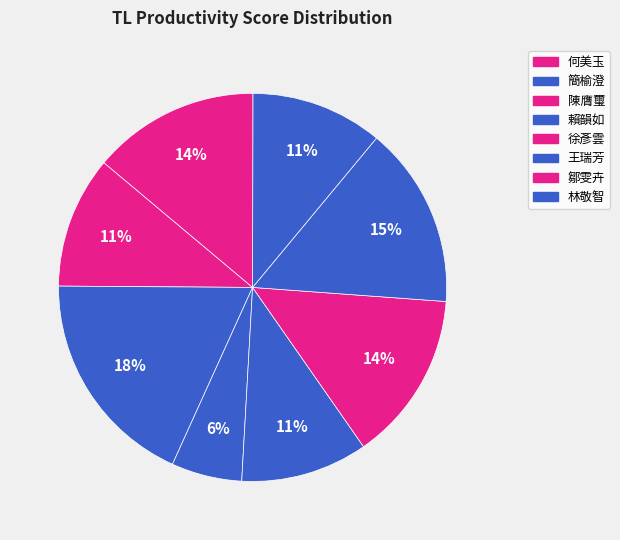

What percentage is NOT represented by 何美玉?

89.0%